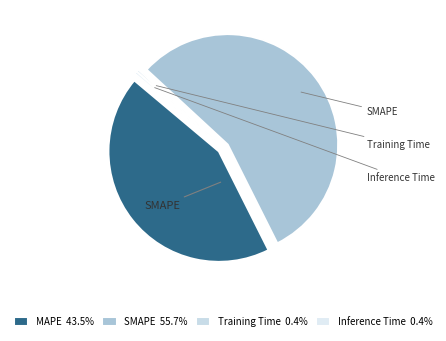

How many slices are in this pie chart?

4